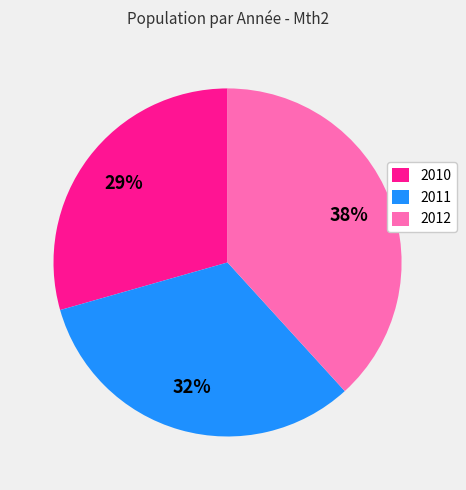

To the nearest percent, what portion does 2012 represent?

38%